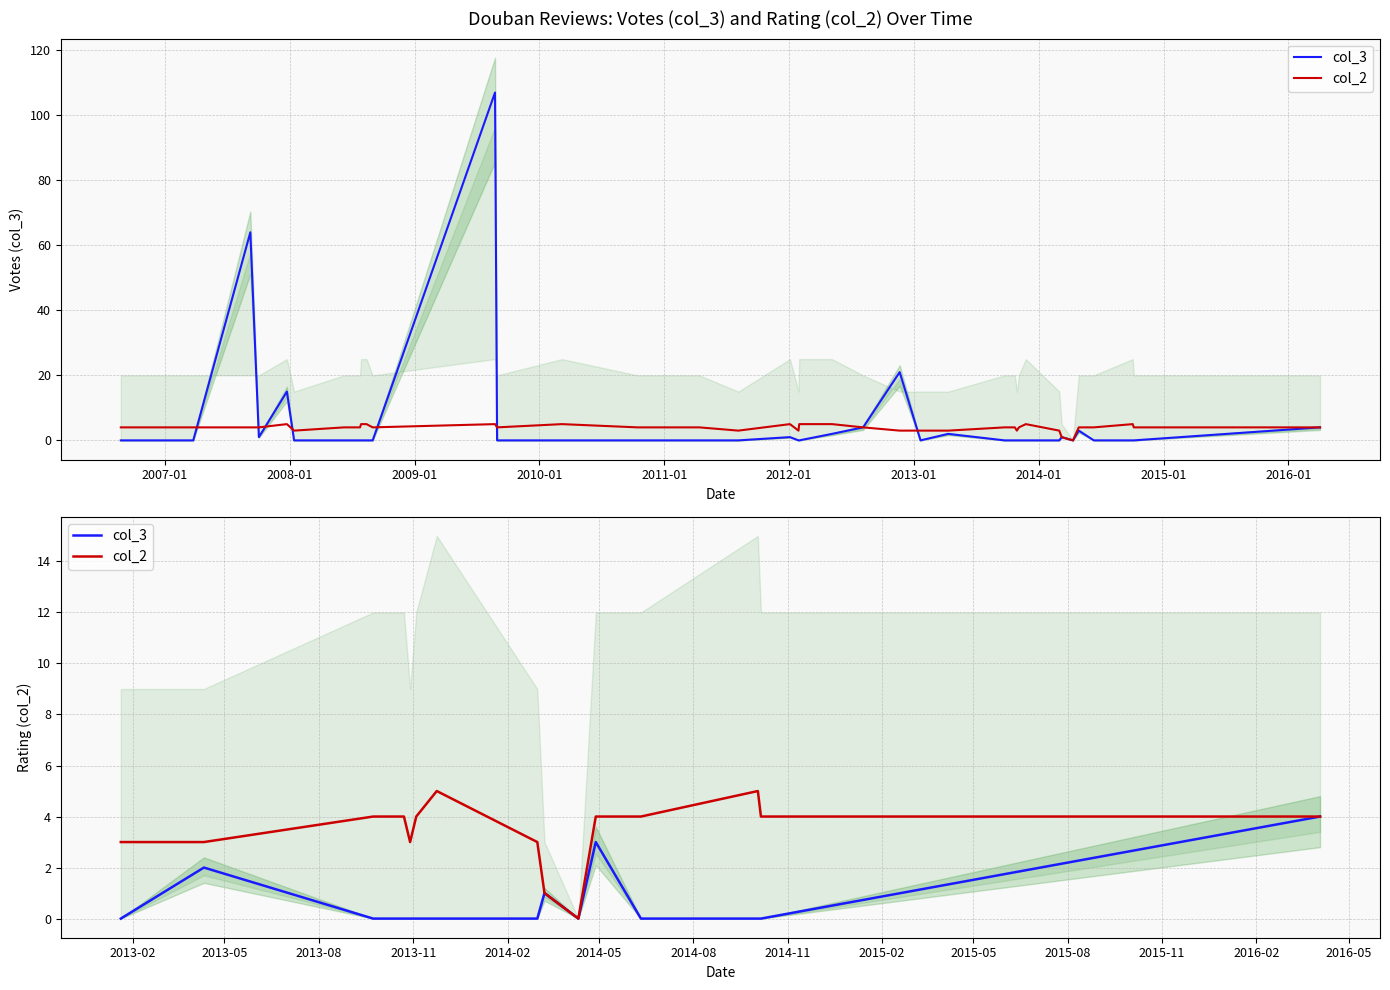

Rank the series by their maximum value, from lowest to highest.

col_3, col_2